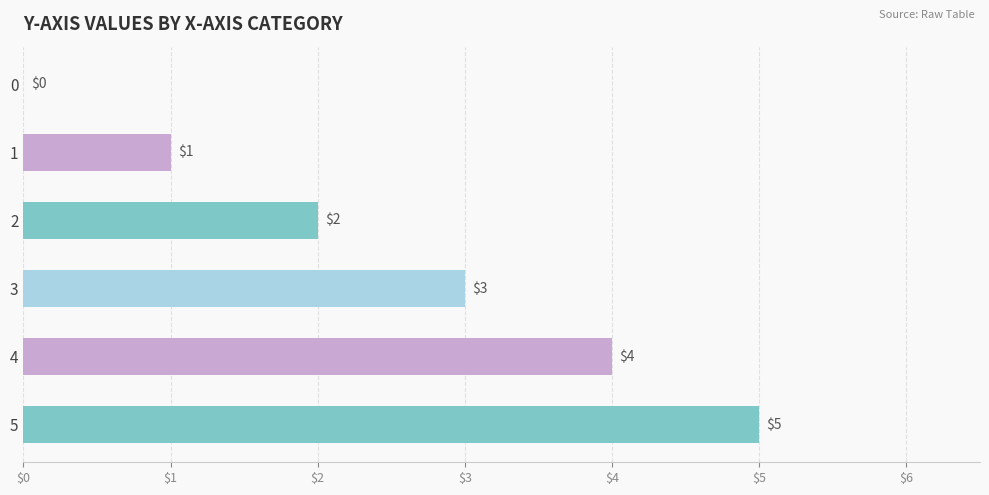

How many data points does each series have?

6